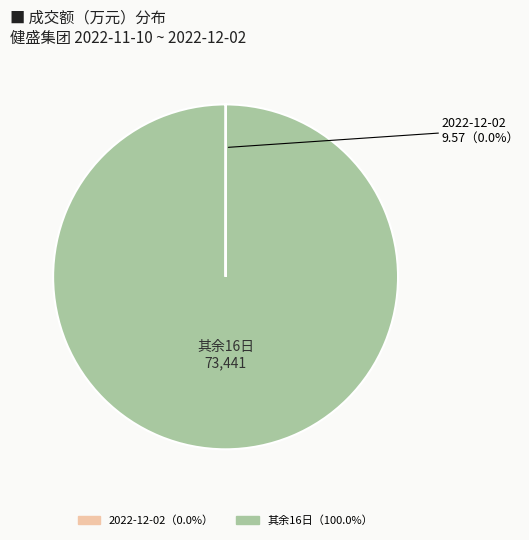

Does any single category account for the majority?

Yes